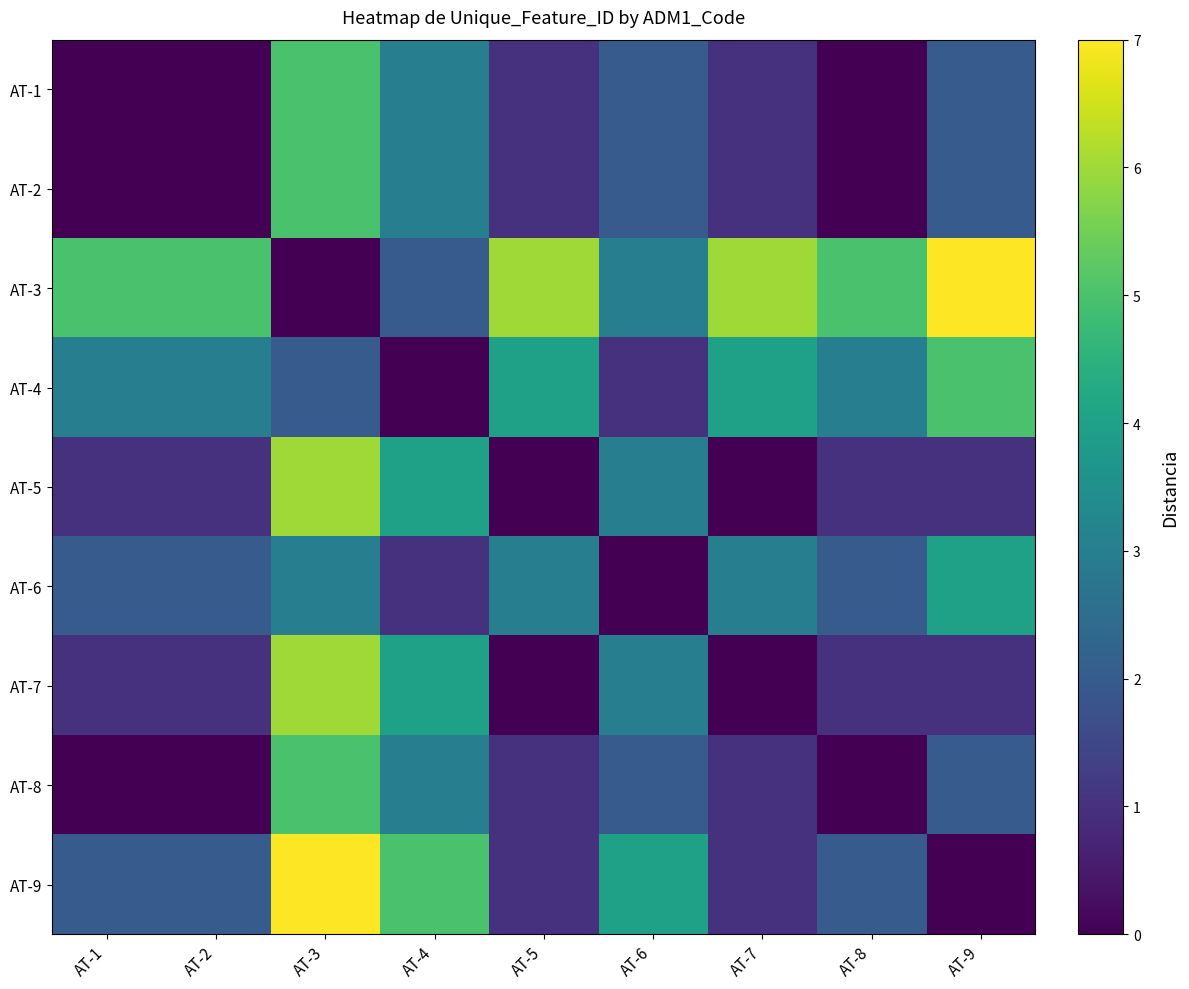

Rank the series at AT-3 from highest to lowest value.

AT-9, AT-5, AT-7, AT-1, AT-2, AT-8, AT-6, AT-4, AT-3